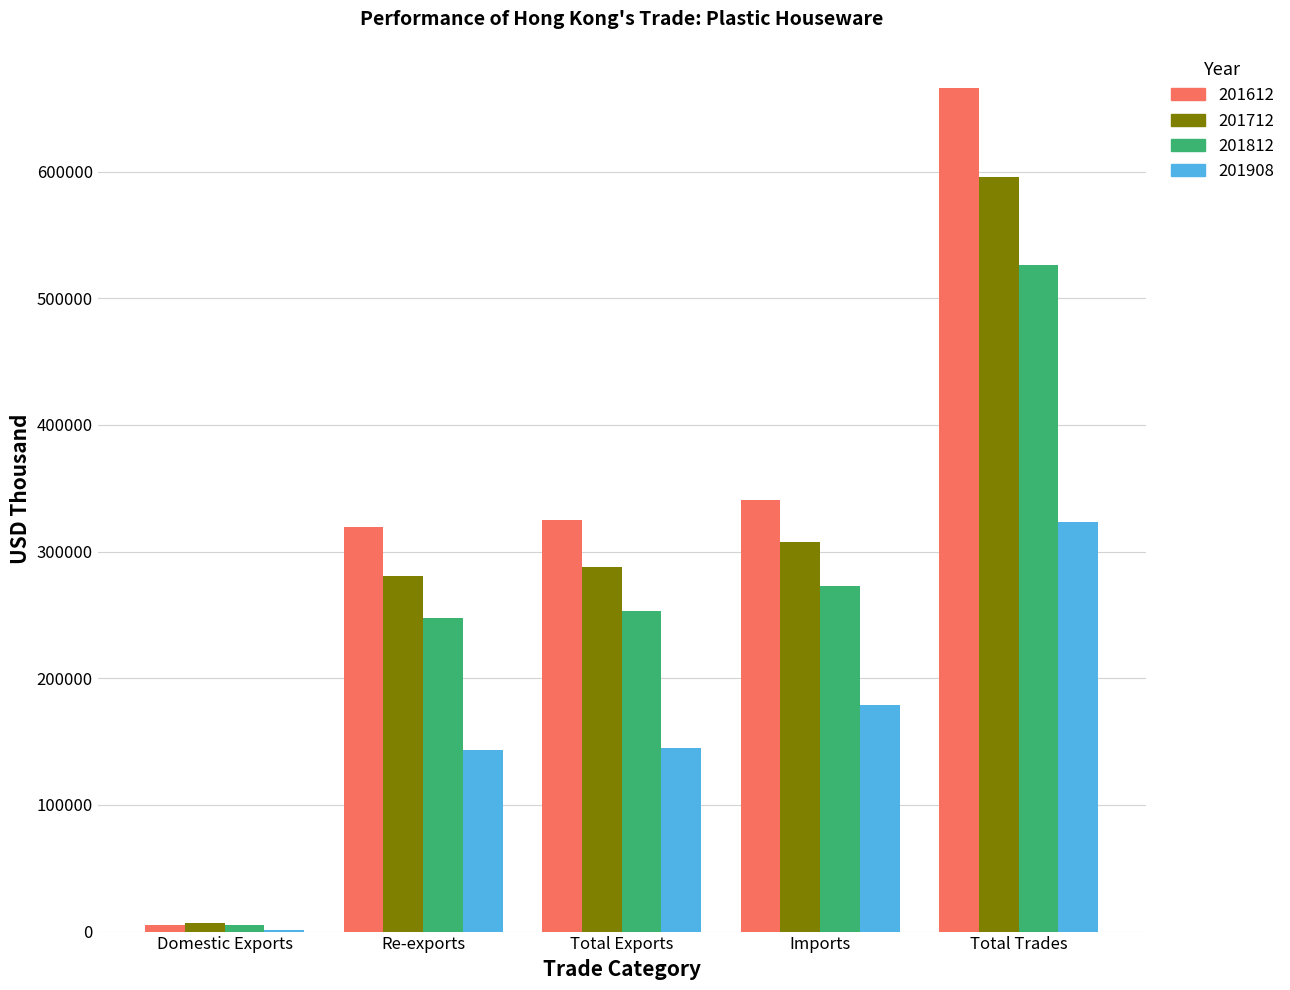

The 201908 series shows 320699.5 at Imports. True or false?

False